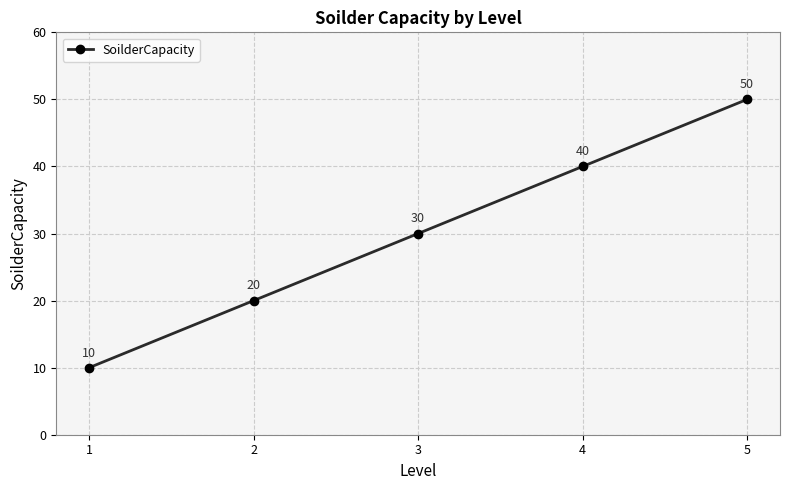

Read the value at 5, to the nearest 5.

50